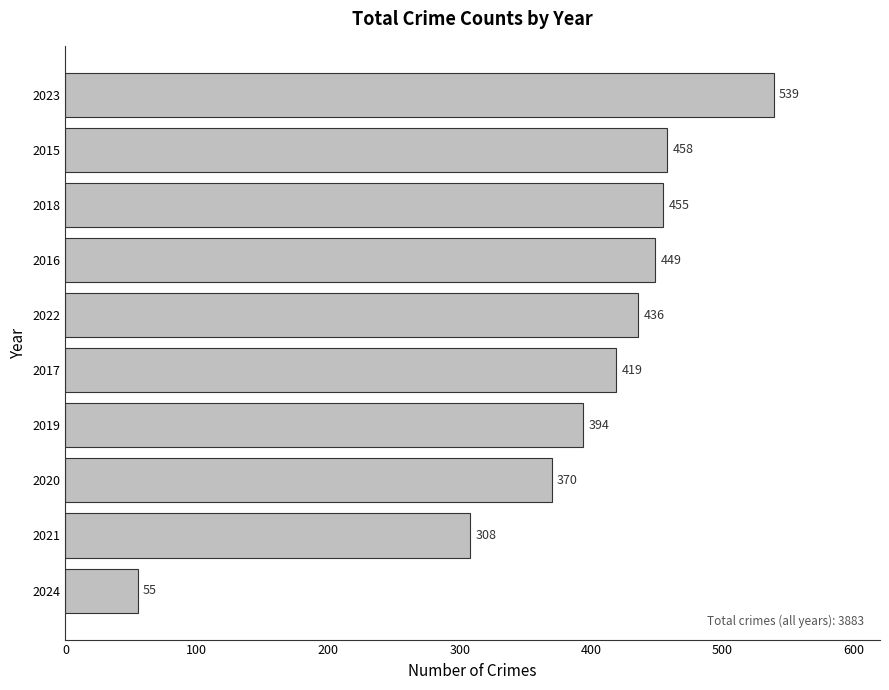

List the labels in order of value, smallest first.

2024, 2021, 2020, 2019, 2017, 2022, 2016, 2018, 2015, 2023